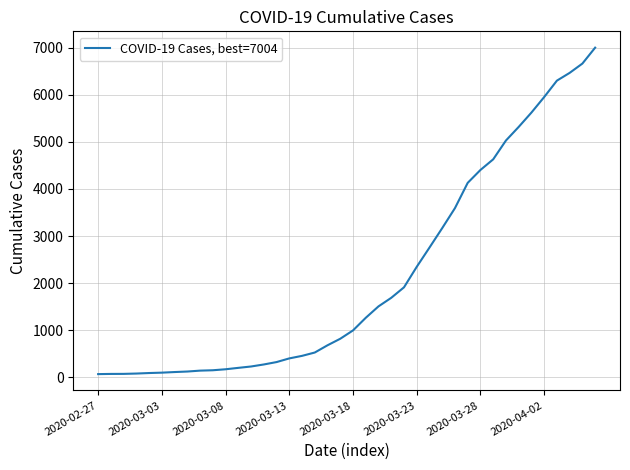

Does the chart have visible grid lines?

Yes